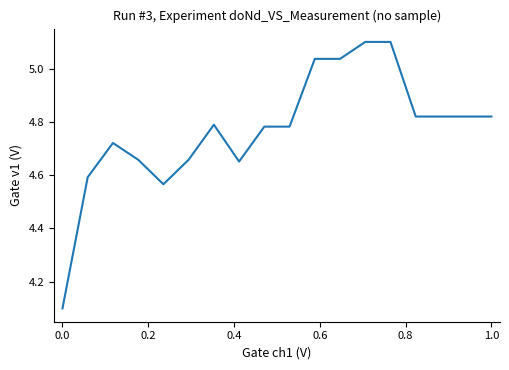

What is the smallest value displayed?

4.1